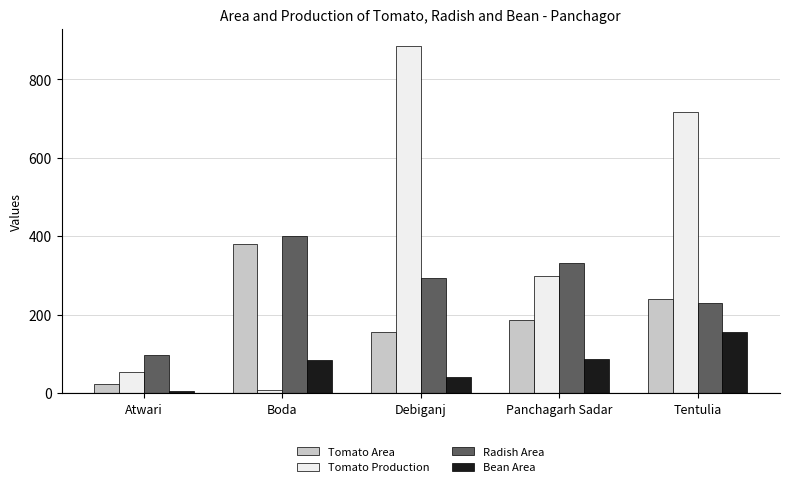

What is the sum of all Bean Area values?

373.1